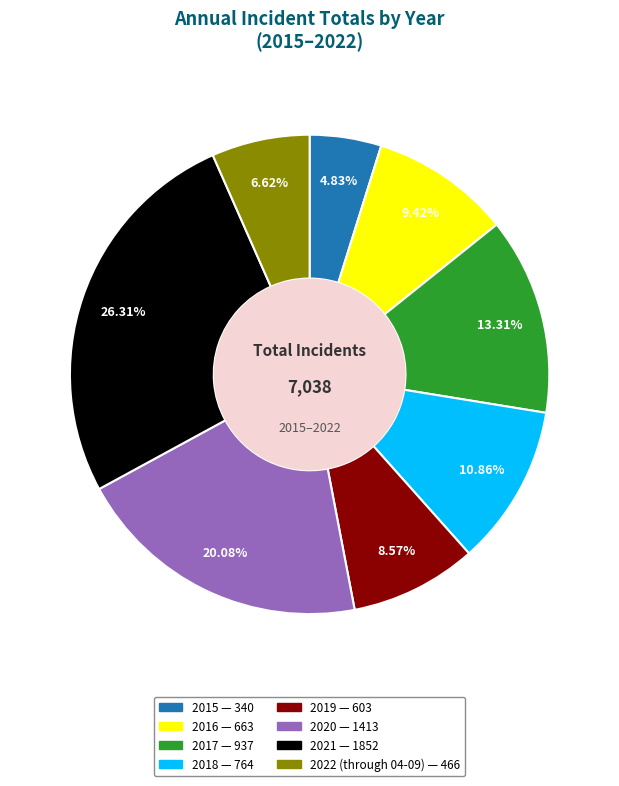

To the nearest percent, what is the average slice percentage?

12%